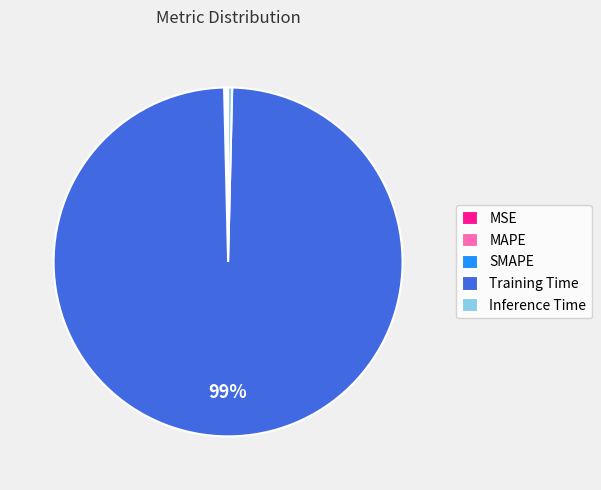

Does Training Time represent more than half of the total?

Yes